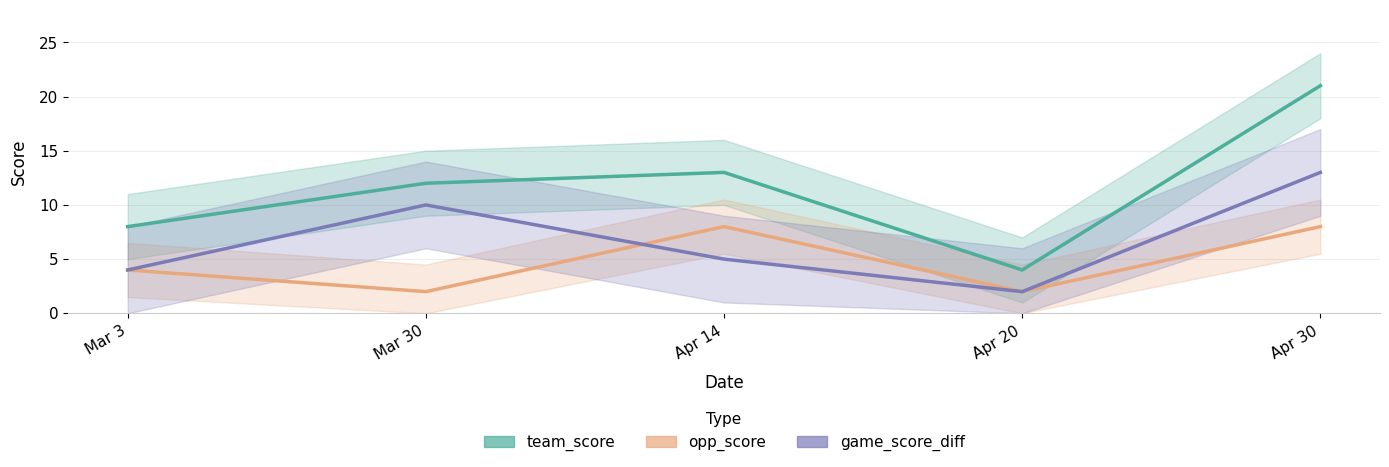

Which has a higher value, Apr 14 or Mar 3?

Apr 14